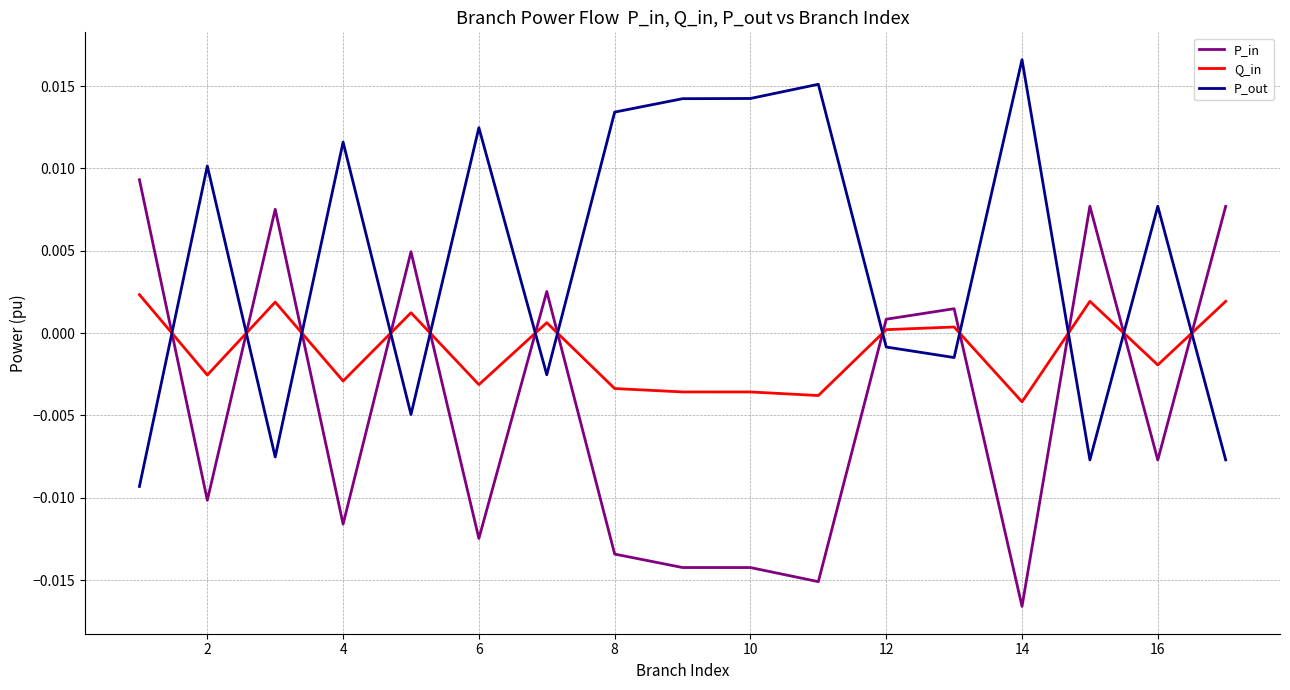

How many times do P_in and Q_in cross each other?

12